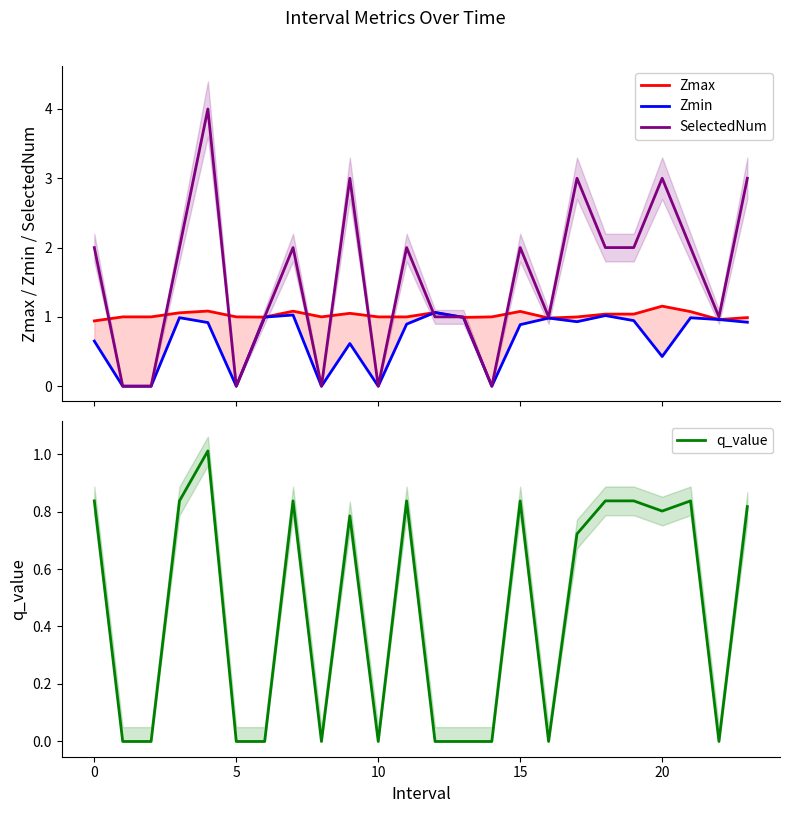

Is the value of Zmax at 17 greater than the value of Zmin at 18?

No